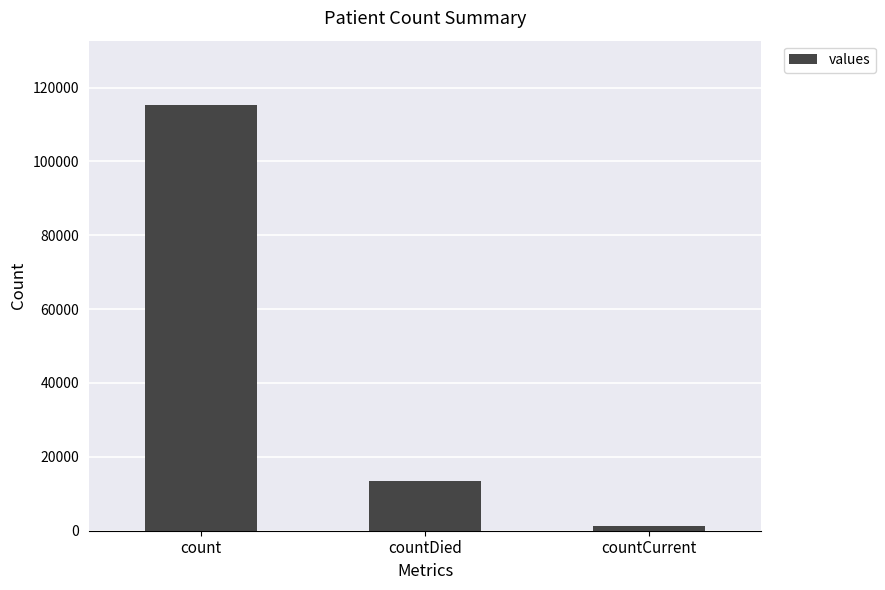

What is the sum of all values?

130105